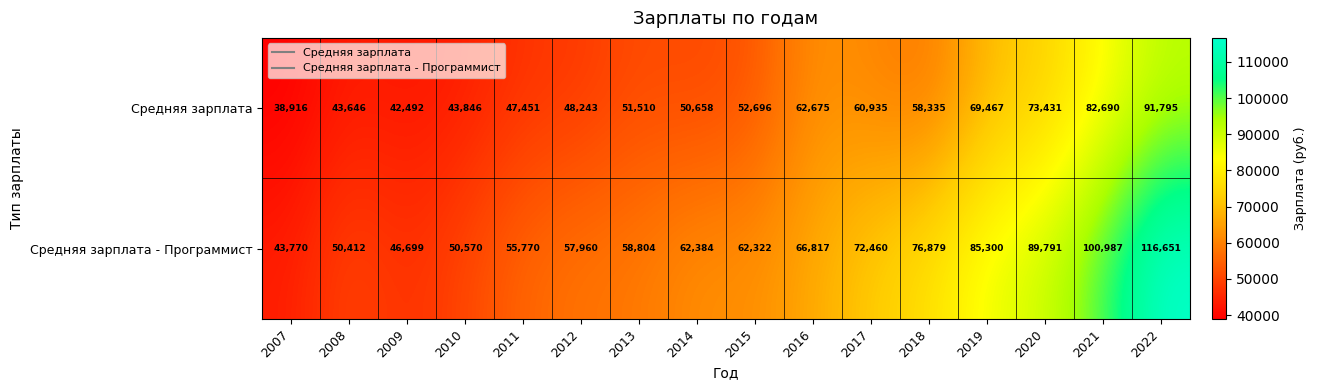

Which series has the largest range (max minus min)?

Средняя зарплата - Программист